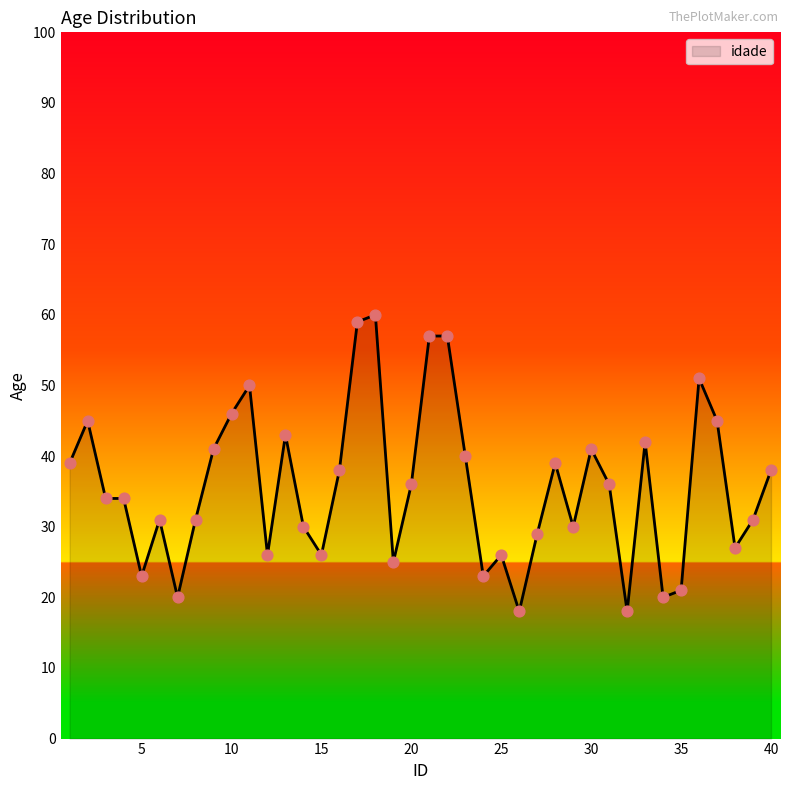

What is the smallest value displayed?

18